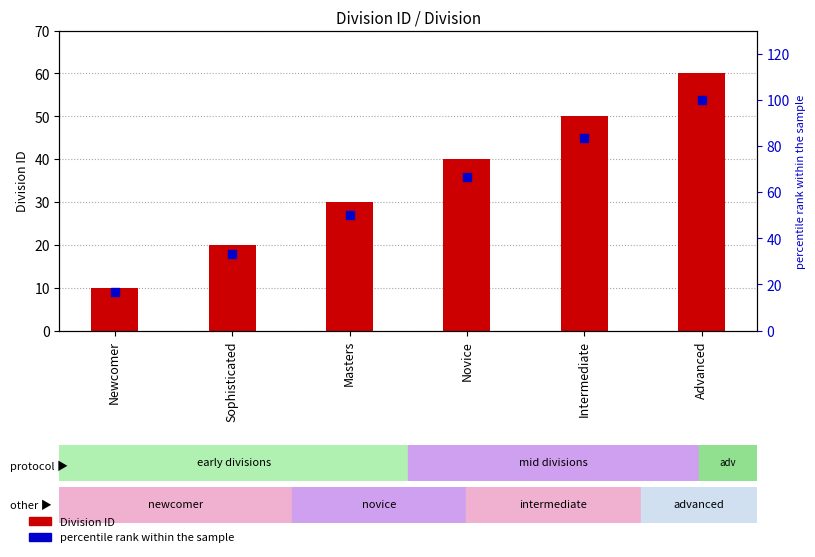

Which series contains the highest Y value?

percentile rank within the sample